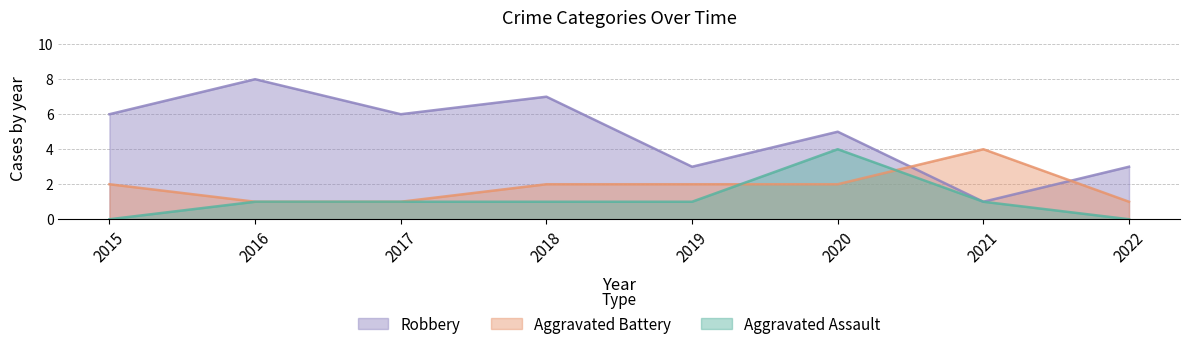

What is the value of the Robbery point at the 5th from the left?

3